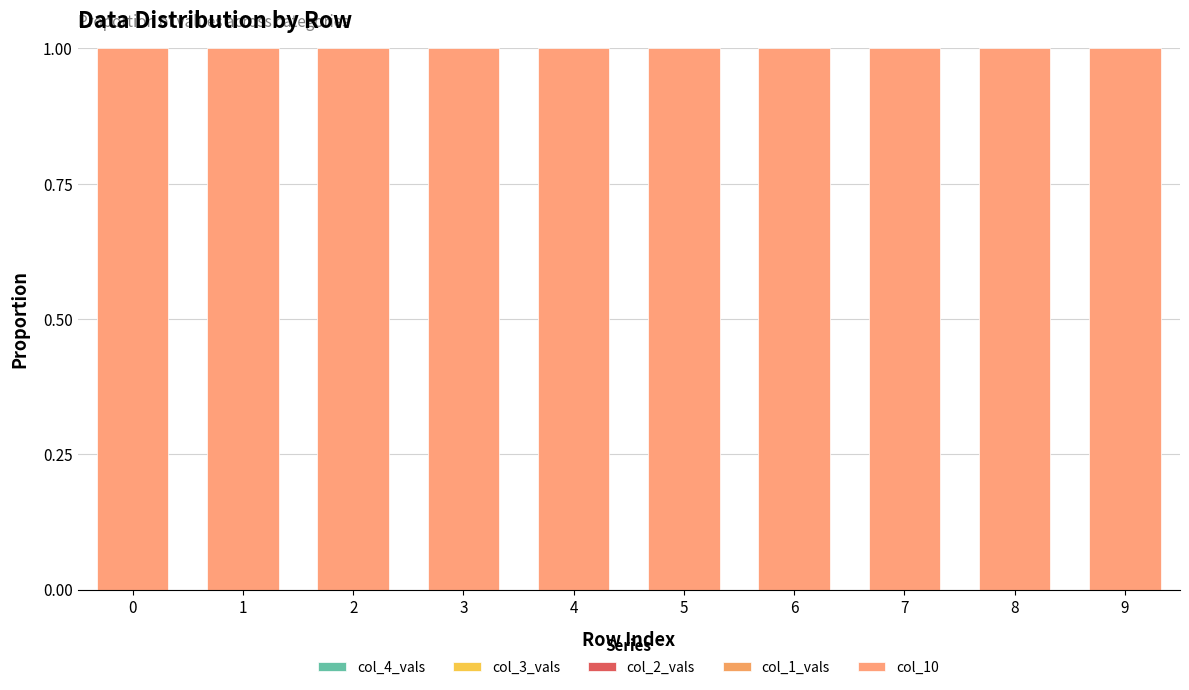

At 7, list the series in order from smallest to largest.

col_4_vals, col_3_vals, col_2_vals, col_1_vals, col_10